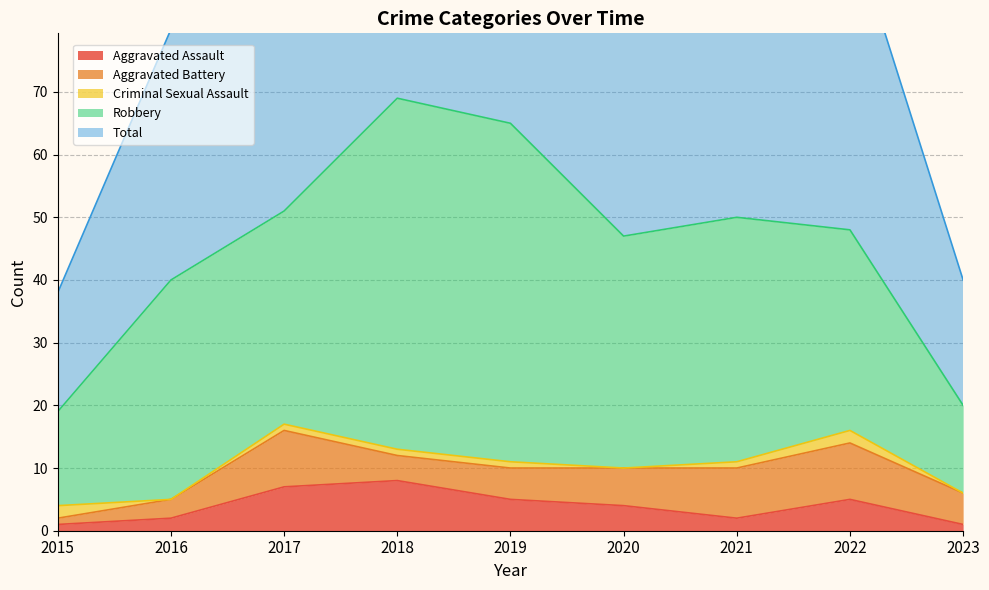

What is the difference between the maximum and minimum values in the Aggravated Battery series?

8